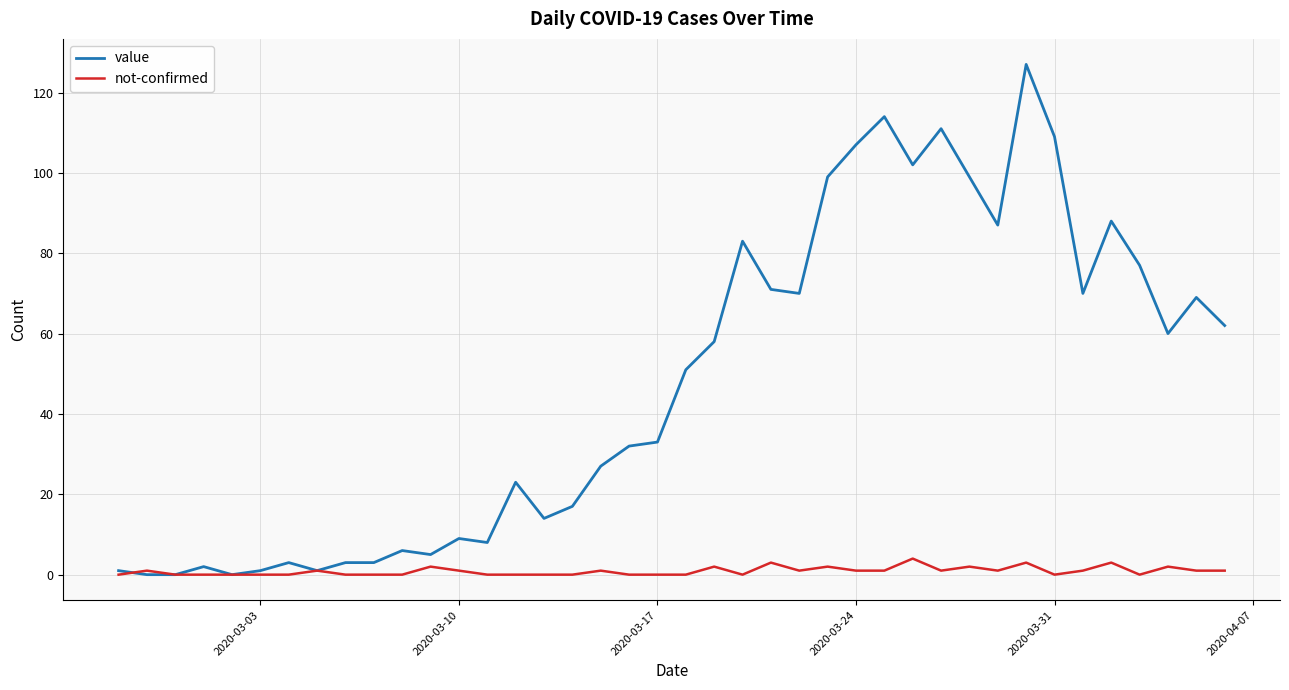

How many lines are shown in the chart?

2